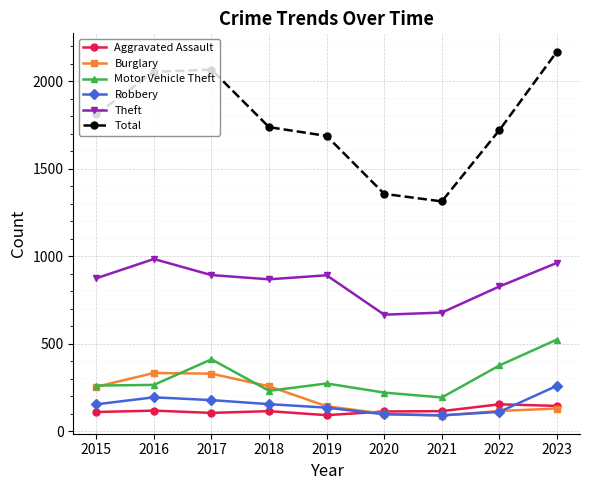

How many distinct data groups are displayed?

6